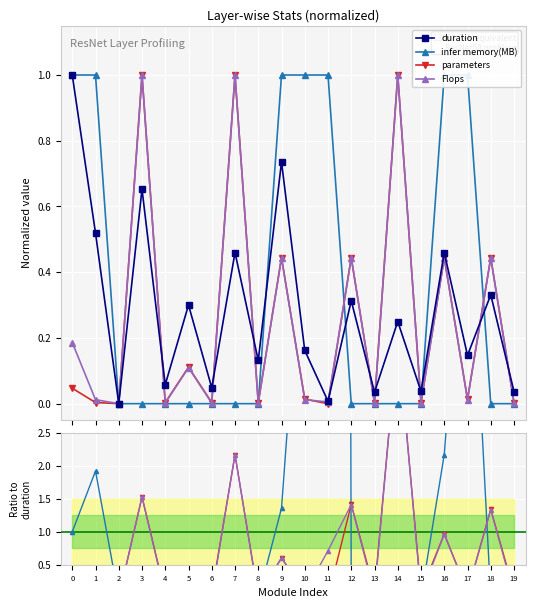

Which label corresponds to the largest value in the chart?

11